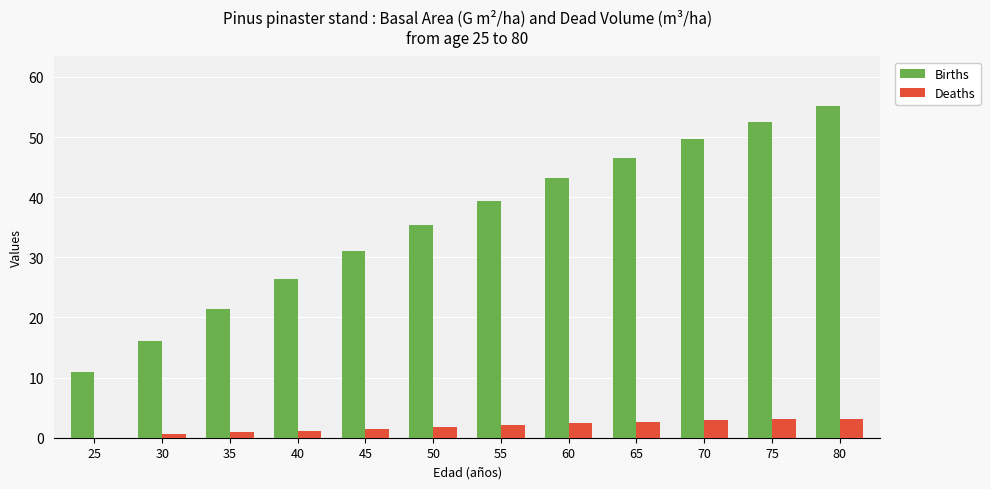

Which series changed the most between 30 and 80?

Births